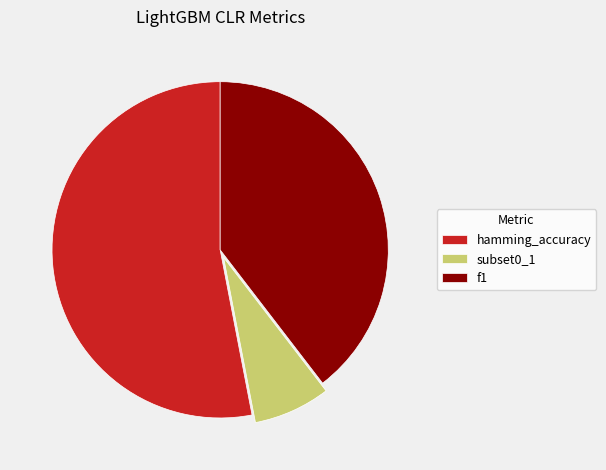

Rank the categories by value from lowest to highest.

subset0_1, f1, hamming_accuracy